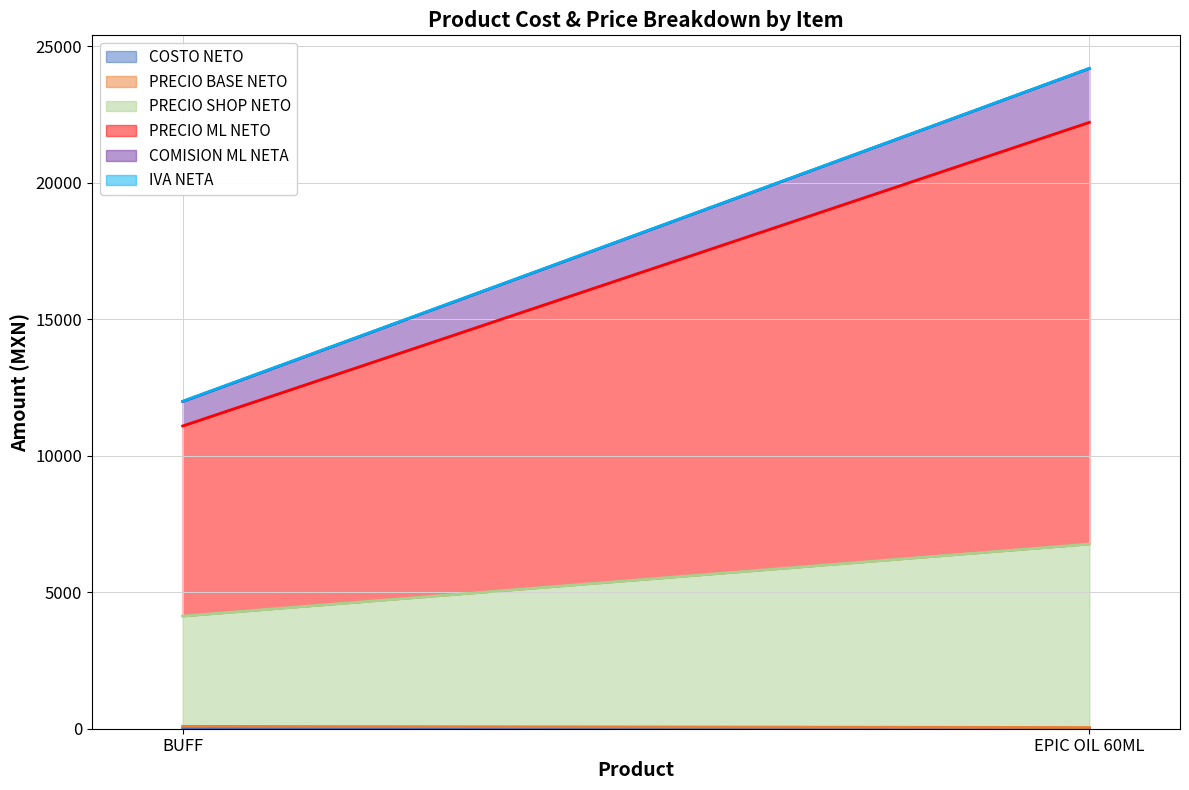

What is the label of the 1st point from the right?

EPIC OIL 60ML